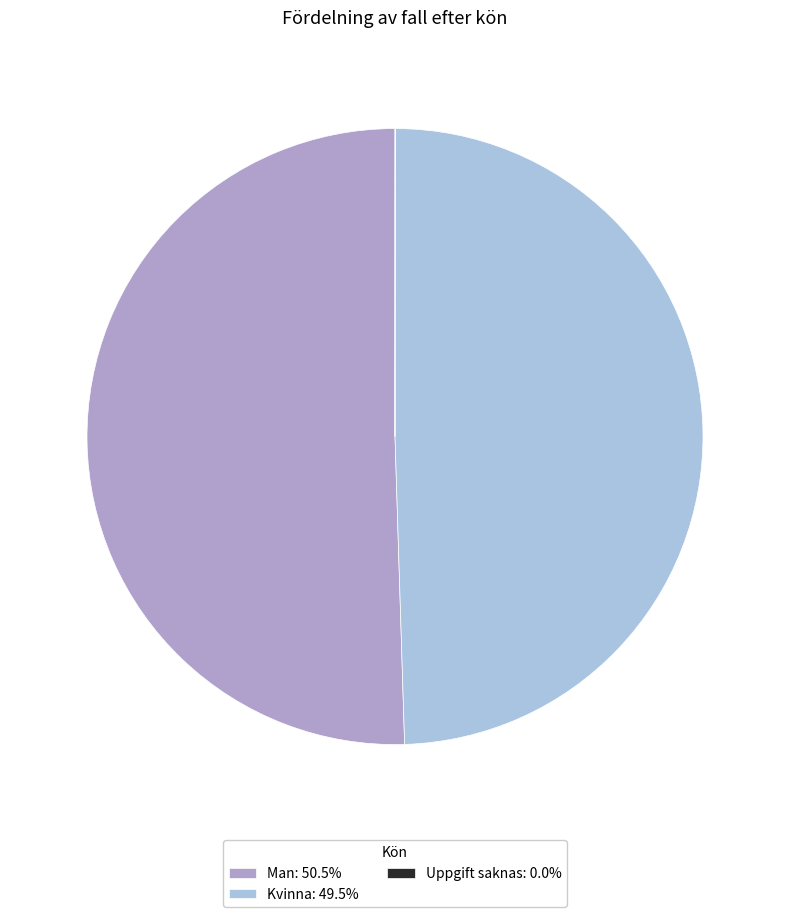

Is there a majority slice in this chart?

Yes